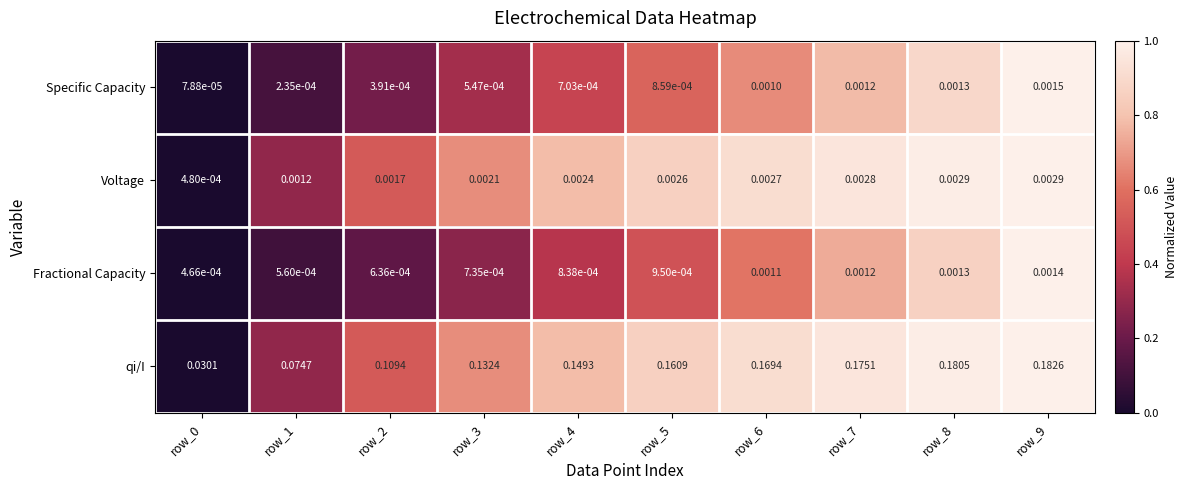

Which series has the widest spread of values?

qi/I